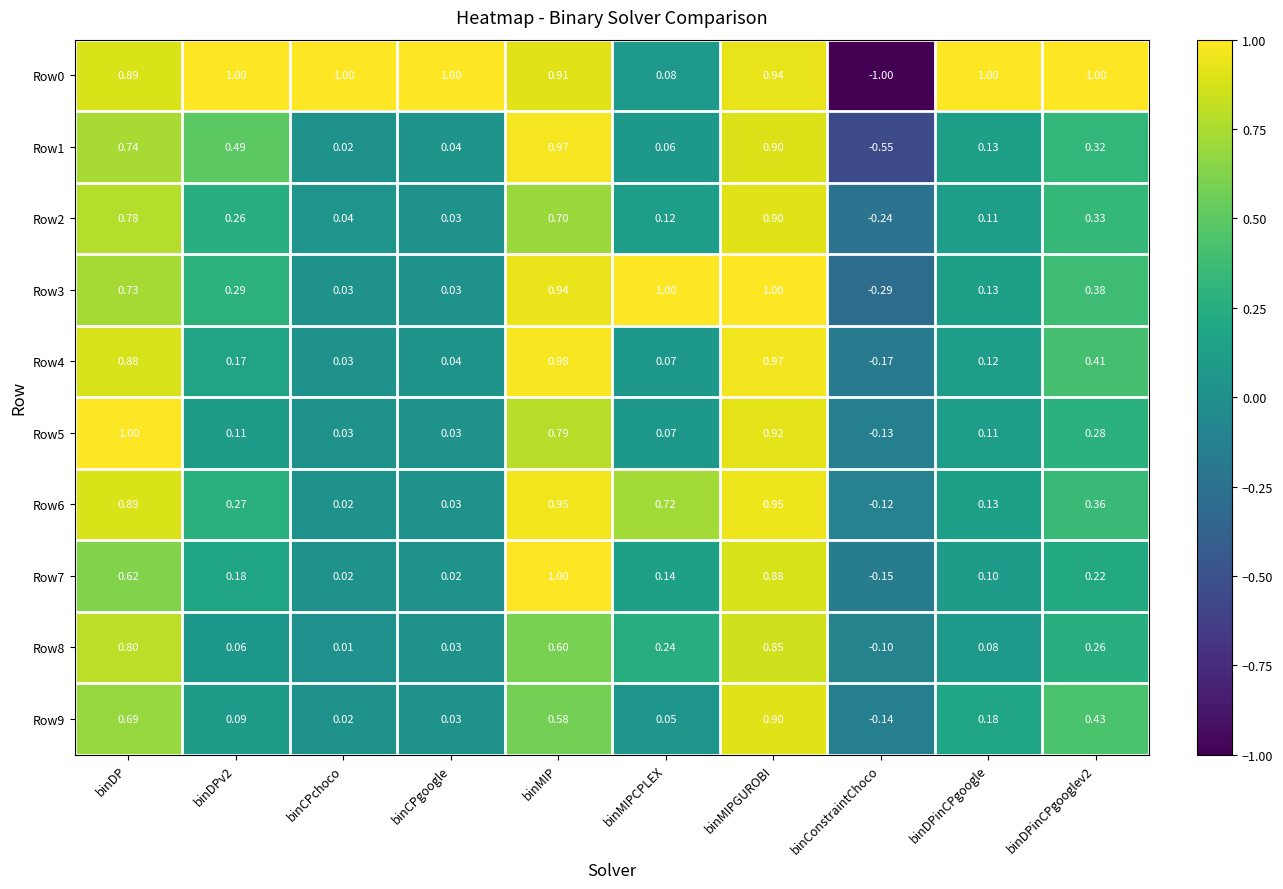

How many data points in Row5 are above 0?

9